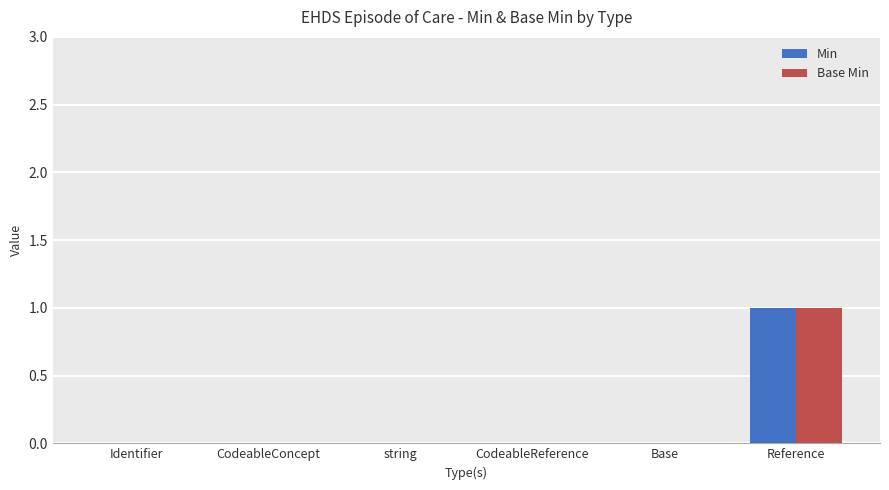

Is it true that Base Min equals 1 at Reference?

True